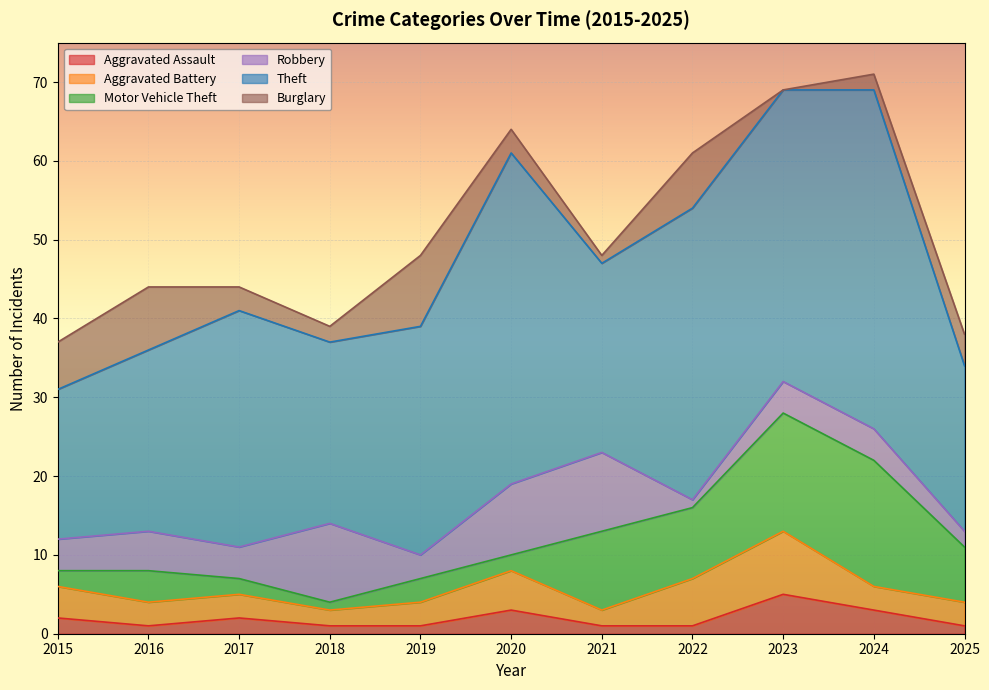

What is the sum of all Robbery values?

56